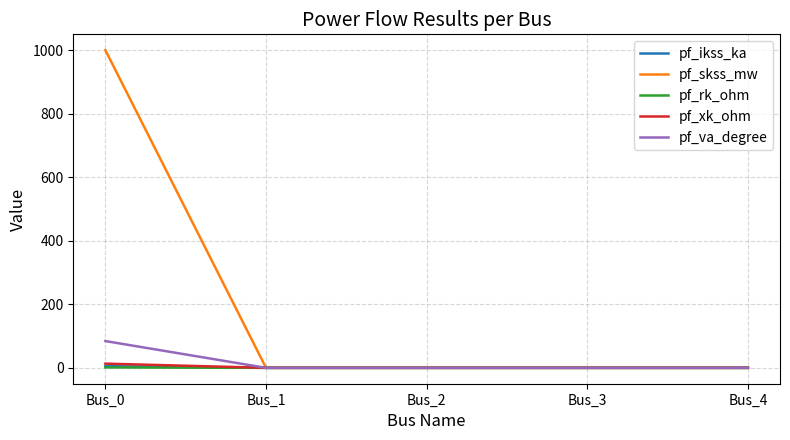

What is the difference between the maximum and minimum values in the pf_va_degree series?

84.3